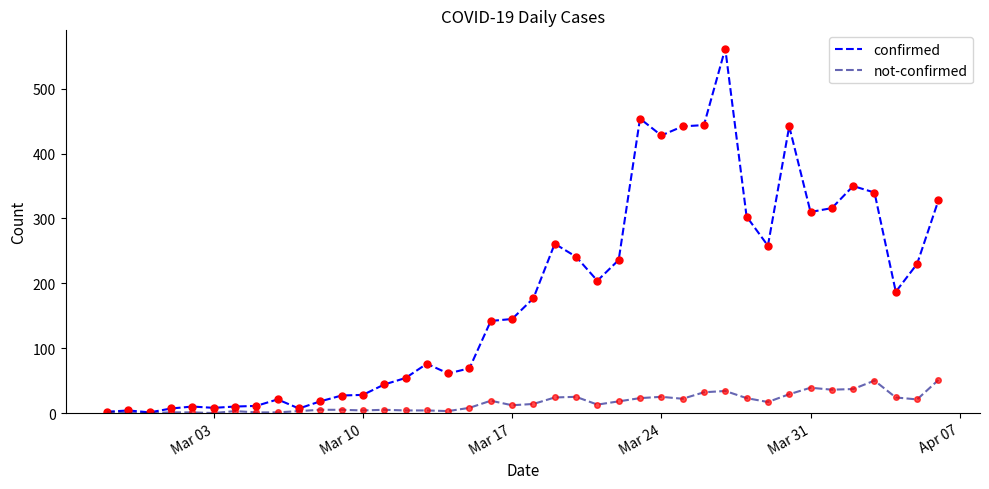

Which series has the largest total across all categories?

confirmed